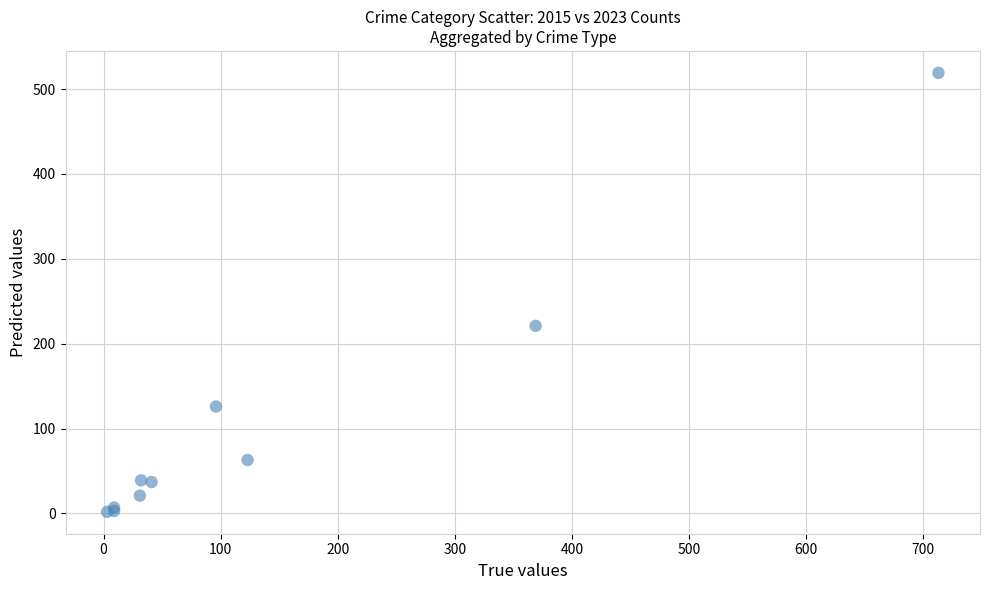

What Y value in the scatter plot is closest to 260?

221